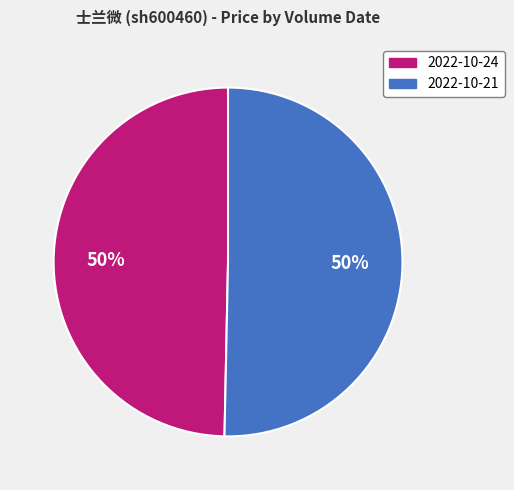

To the nearest percent, what is the average slice percentage?

50%